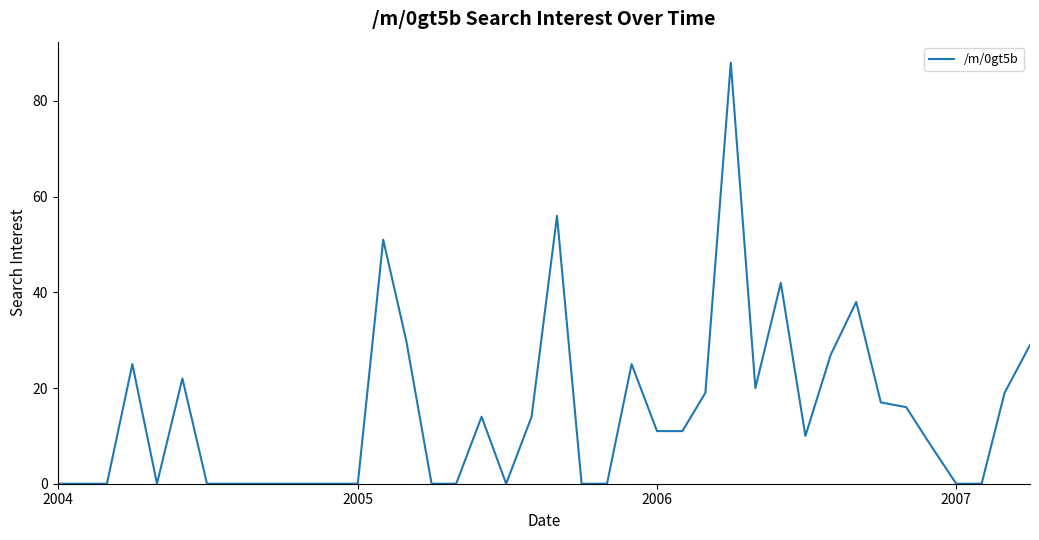

What is the difference between the maximum and minimum values?

88